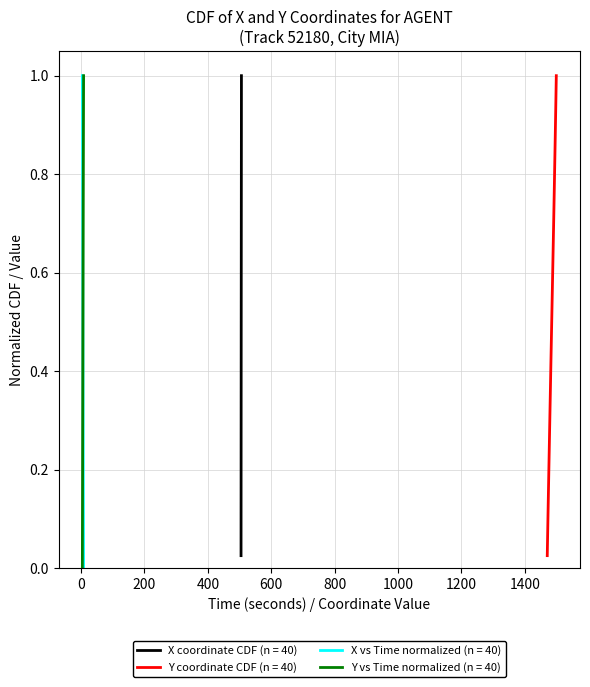

Which series ends up on top after the final intersection of X and Y?

Y